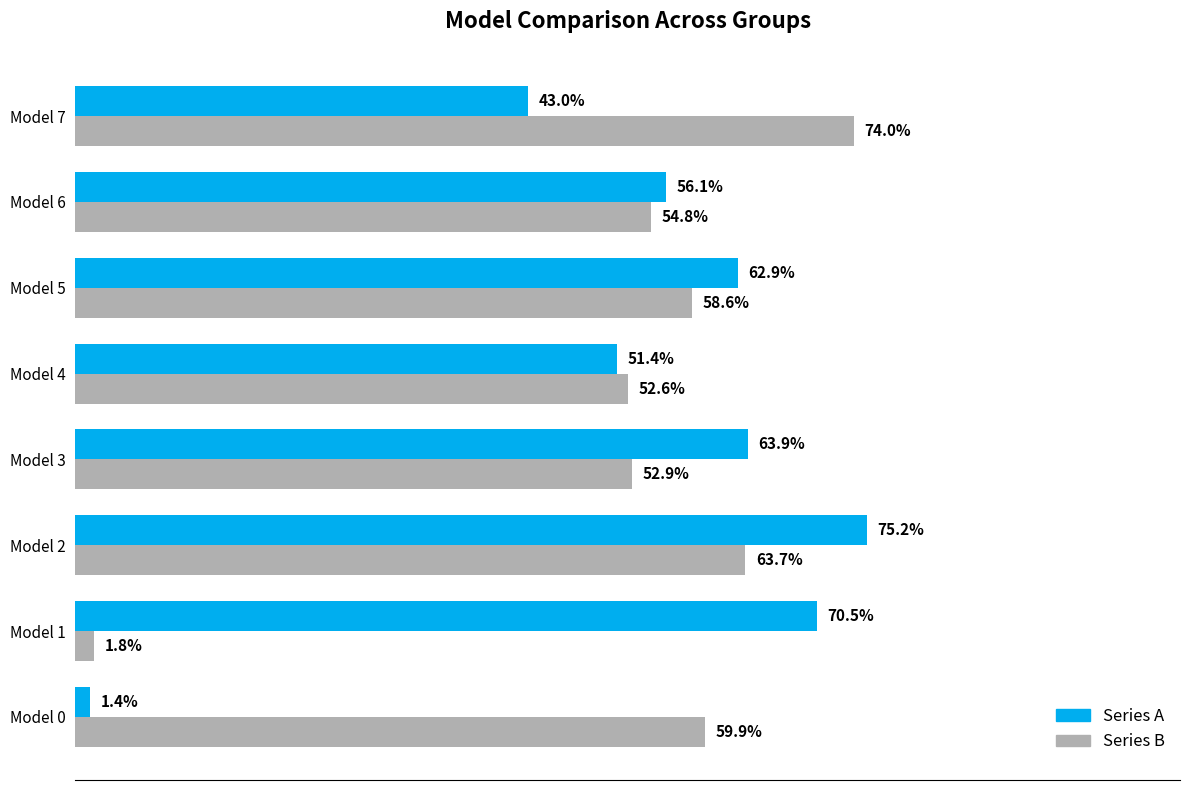

Reading left to right, transcribe all the data shown in this chart.

Series A: 0.0	0.7	0.8	0.6	0.5	0.6	0.6	0.4
Series B: 0.6	0.0	0.6	0.5	0.5	0.6	0.5	0.7